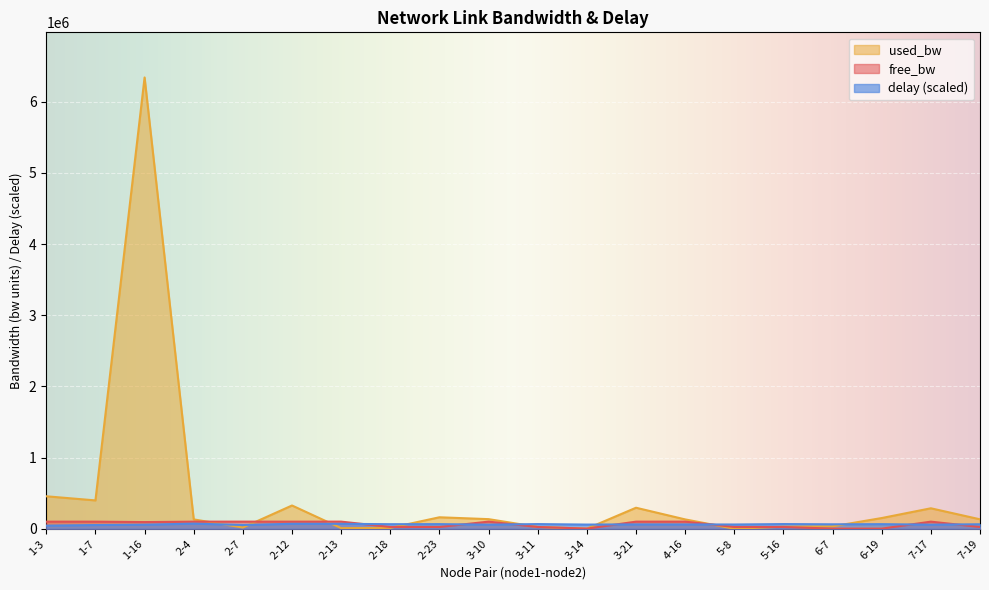

Between 2-13 and 2-7, which is larger?

2-13